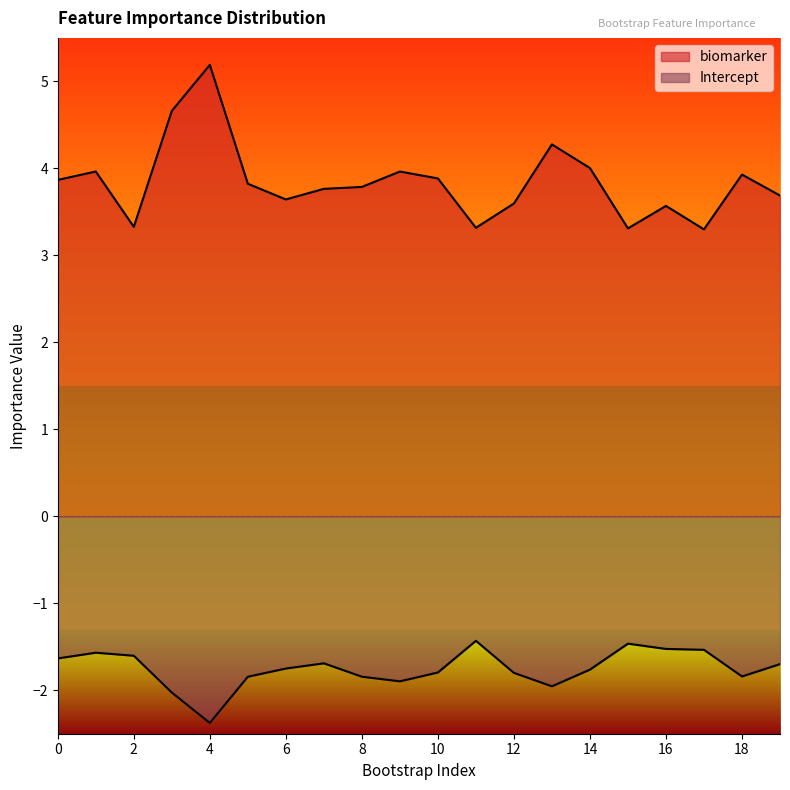

At 8, list the series in order from largest to smallest.

biomarker, Intercept